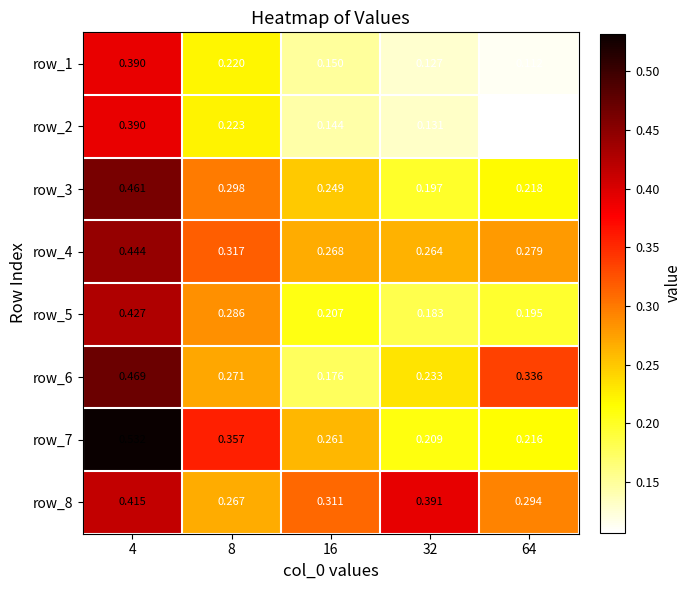

Is the value of row_2 at 4 greater than the value of row_4 at 32?

Yes